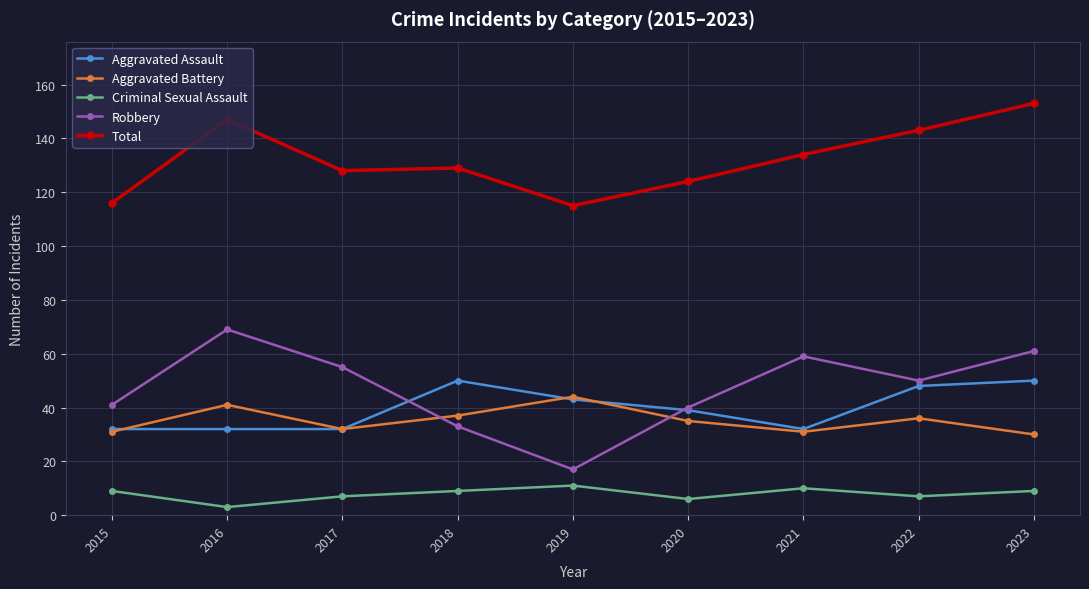

Between 2017 and 2022, which series saw the biggest shift?

Aggravated Assault